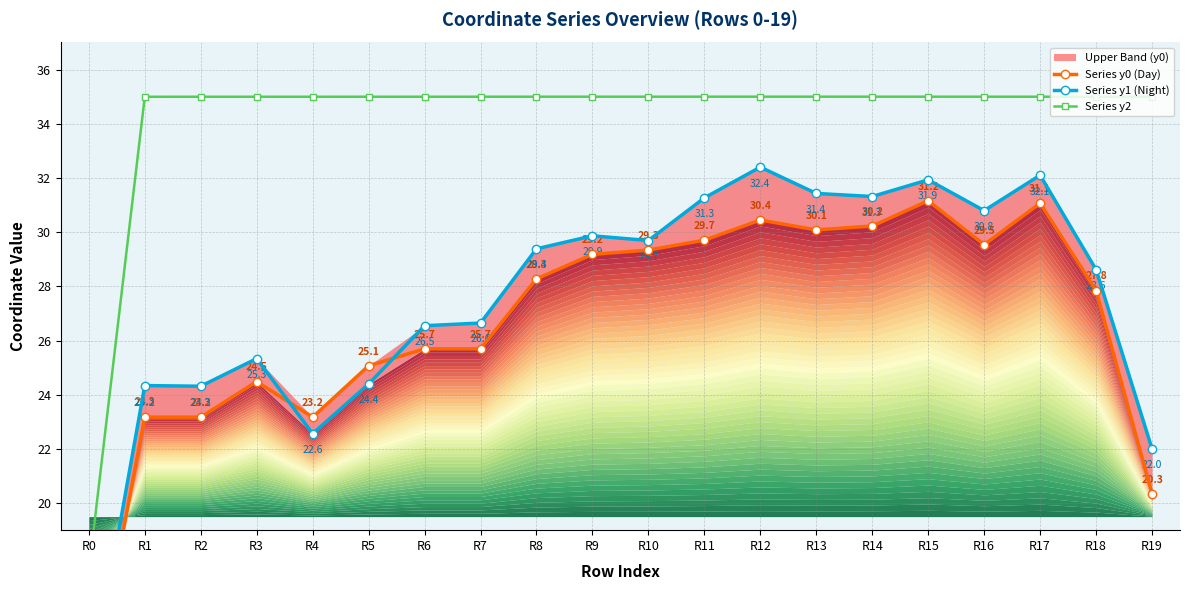

The value of Series y1 (Night) at R19 is 22.0. True or false?

True